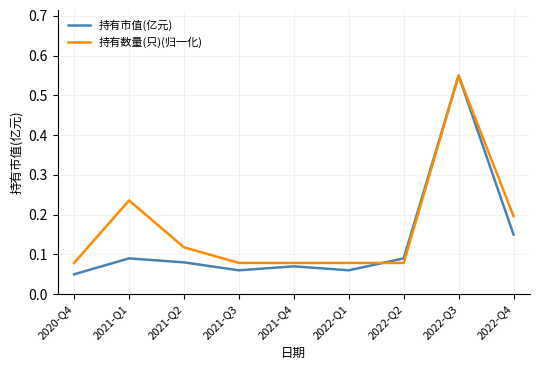

What position from the right is 2021-Q2?

7